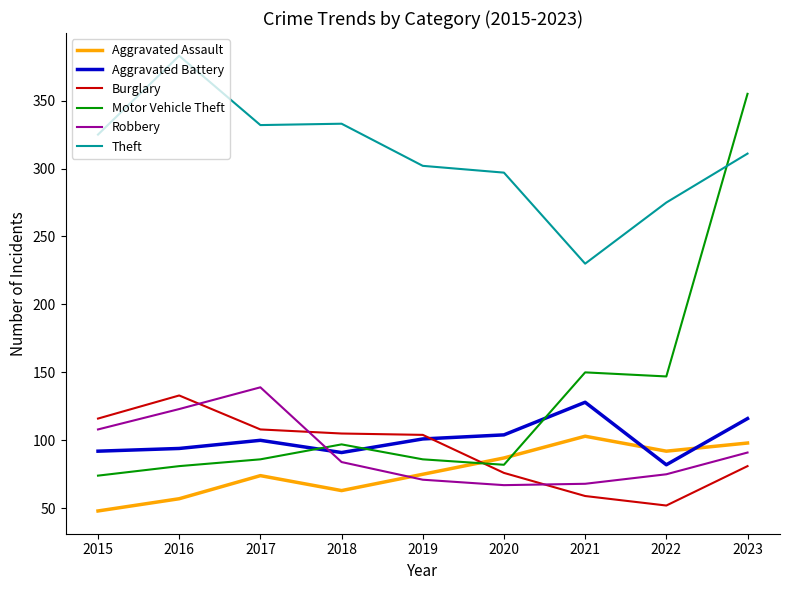

What are all the series names shown in the legend?

Aggravated Assault, Aggravated Battery, Burglary, Motor Vehicle Theft, Robbery, Theft